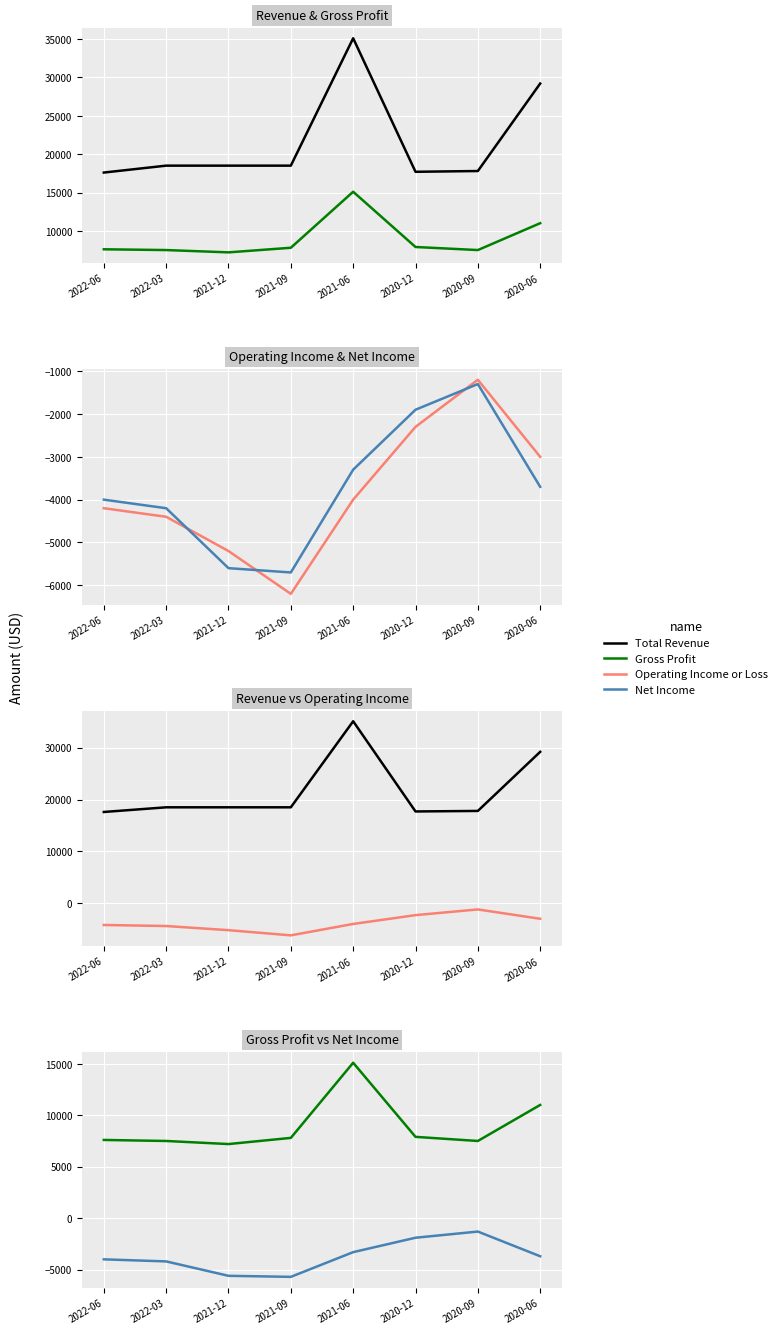

What is the average value of the Total Revenue series?

21612